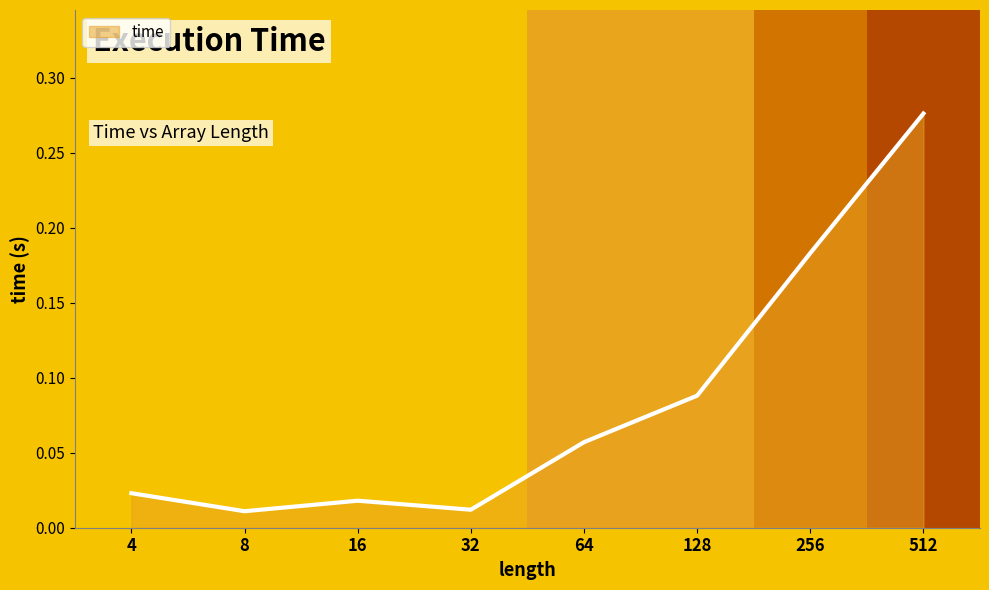

What is the sum of all values?

0.7